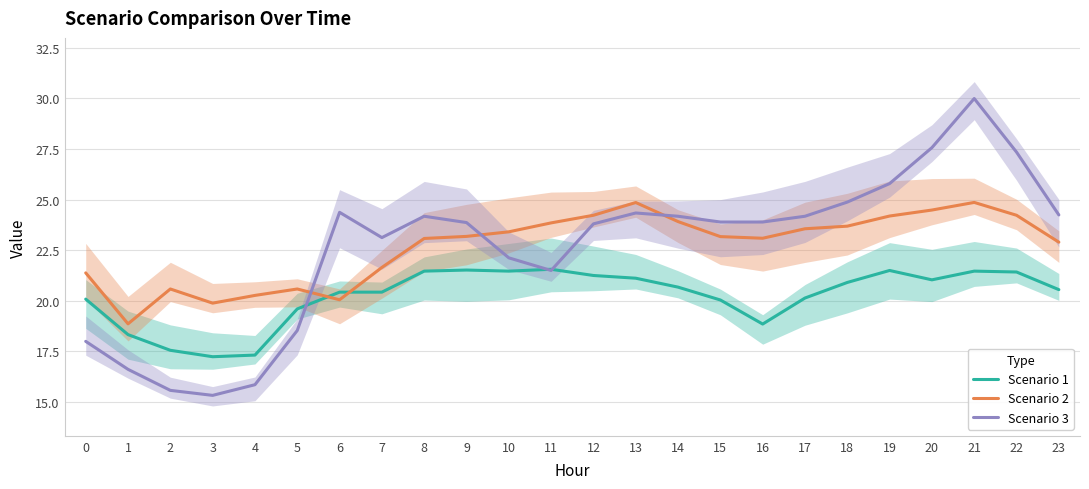

Is the value of Scenario 1 at 14 greater than the value of Scenario 3 at 18?

No